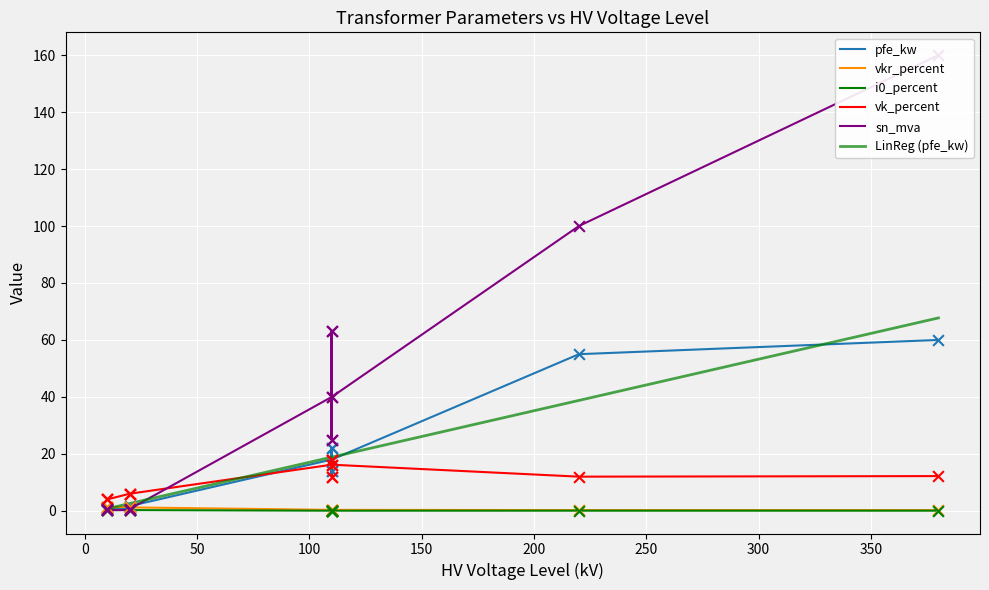

What is the total value across all series at 150?

12.1